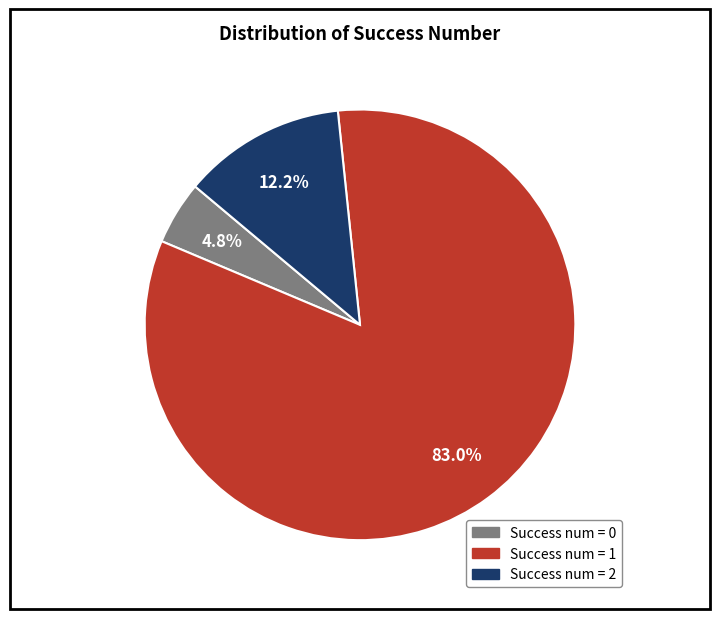

Is there a majority slice in this chart?

Yes